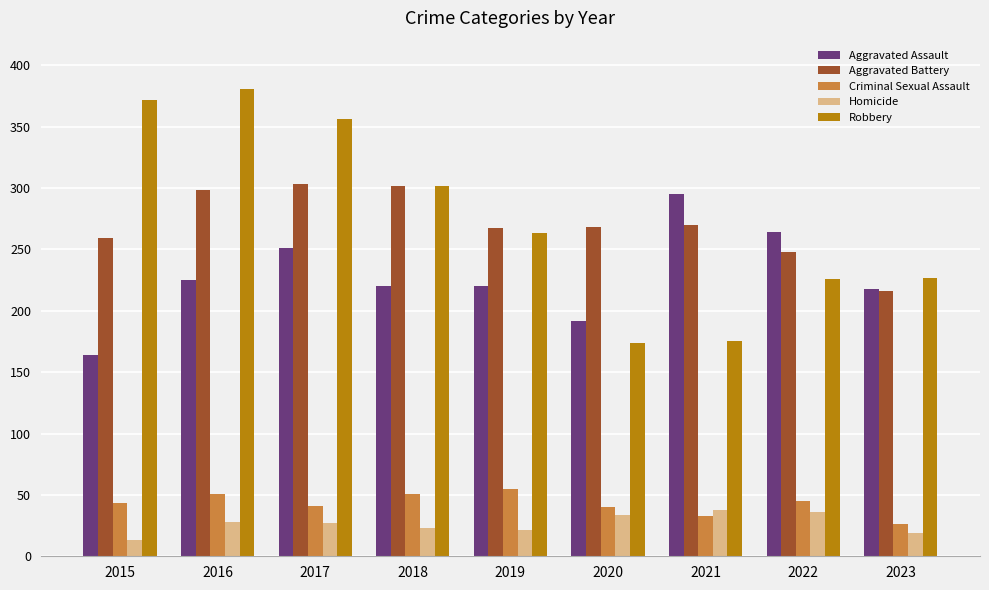

Rank the series at 2015 from lowest to highest value.

Homicide, Criminal Sexual Assault, Aggravated Assault, Aggravated Battery, Robbery